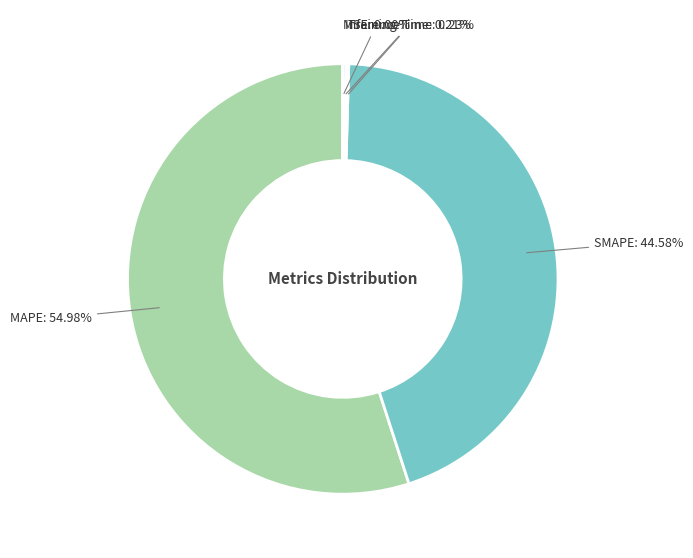

What is the majority slice?

MAPE